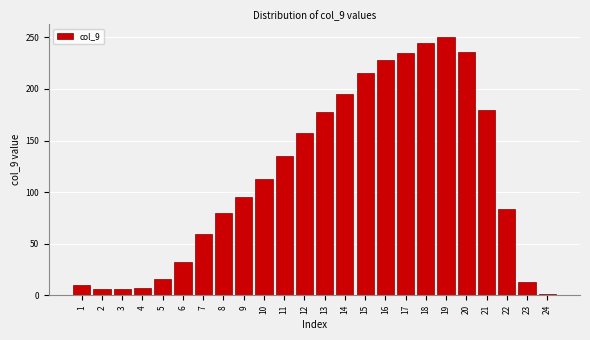

What is the change in value from 6 to 12?

+125